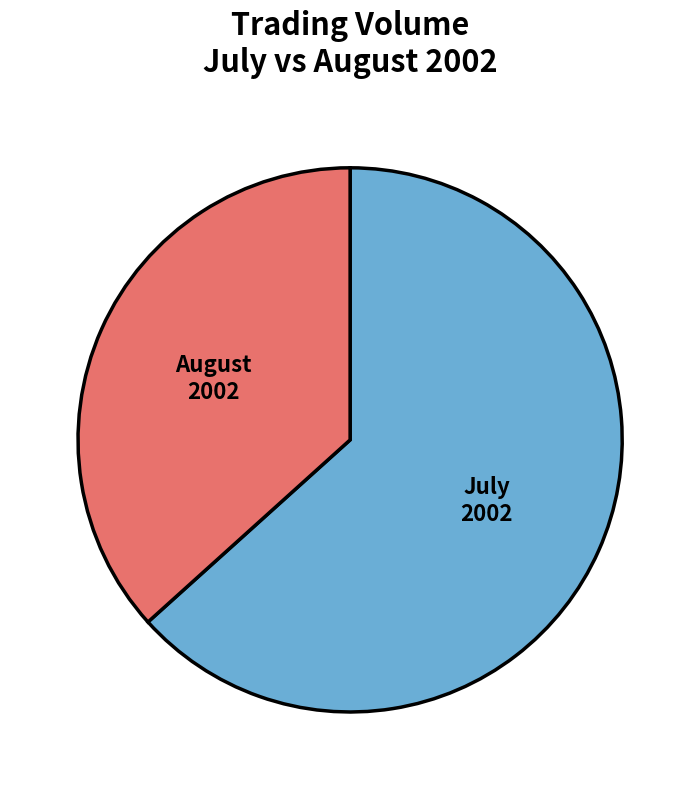

Is there a majority slice in this chart?

Yes